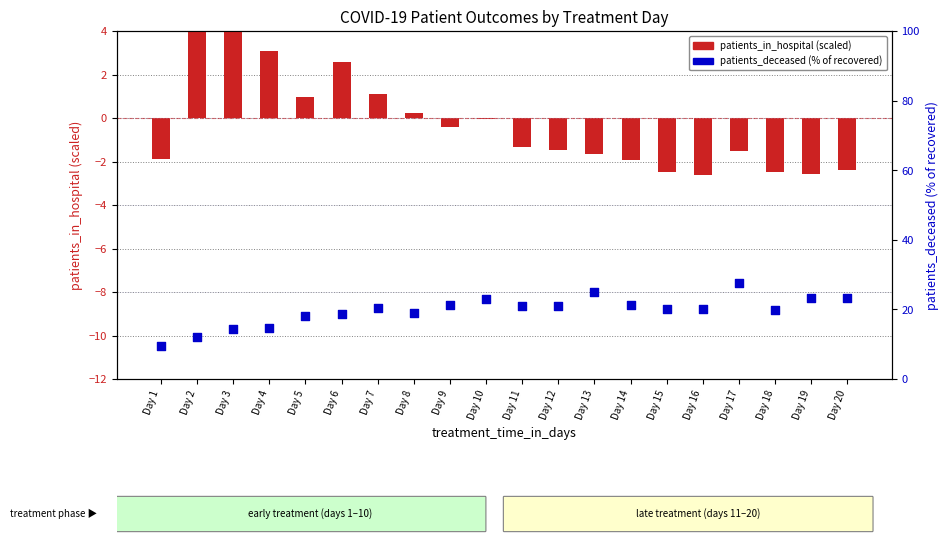

Which series has the largest total across all categories?

patients_deceased (% of recovered)